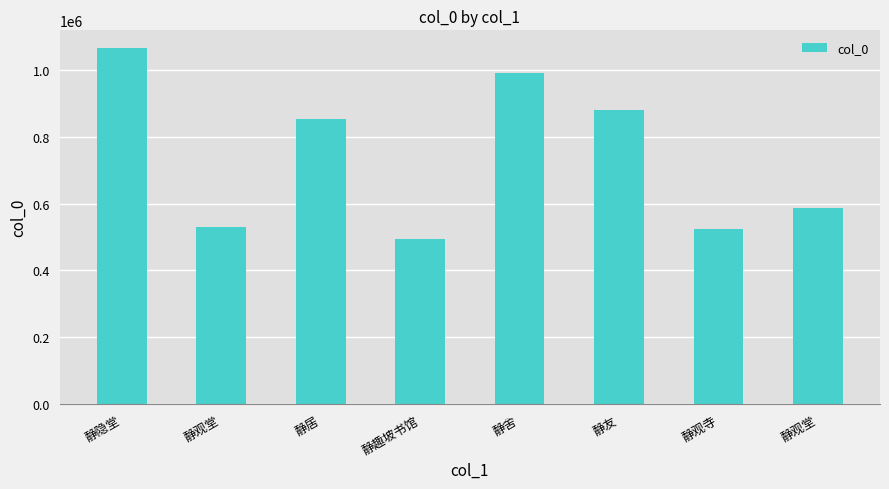

What is the maximum value shown in the chart?

1065071